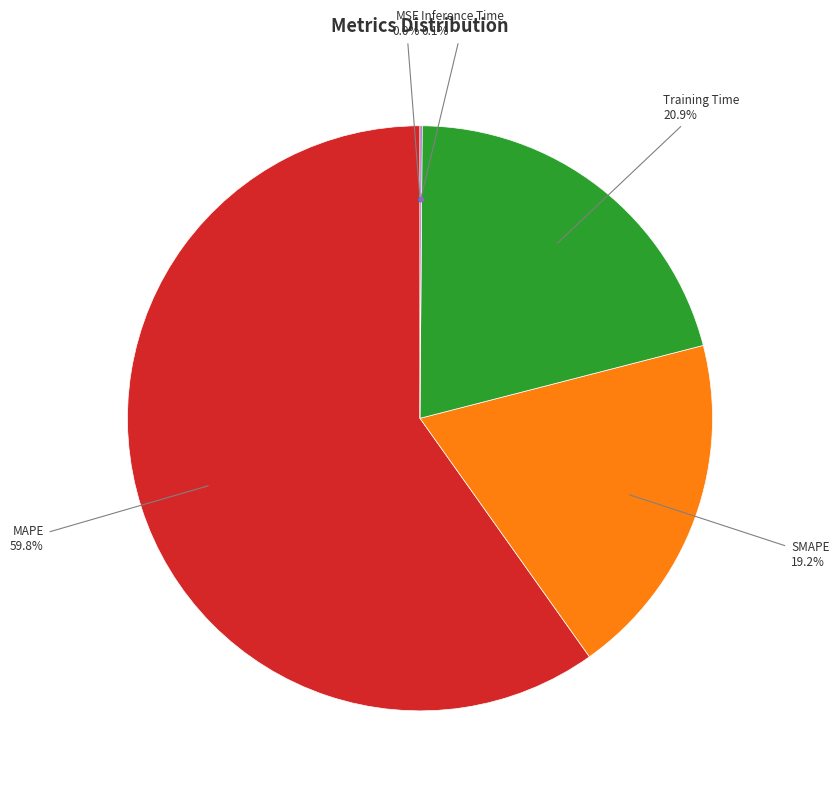

Does any single category account for the majority?

Yes